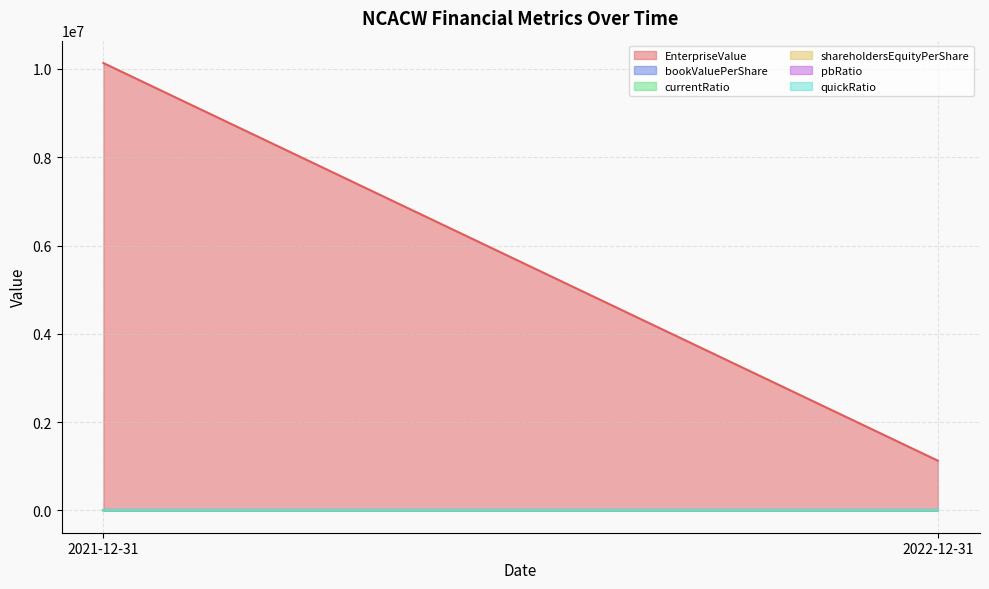

What is the sum of all shareholdersEquityPerShare values?

20.1